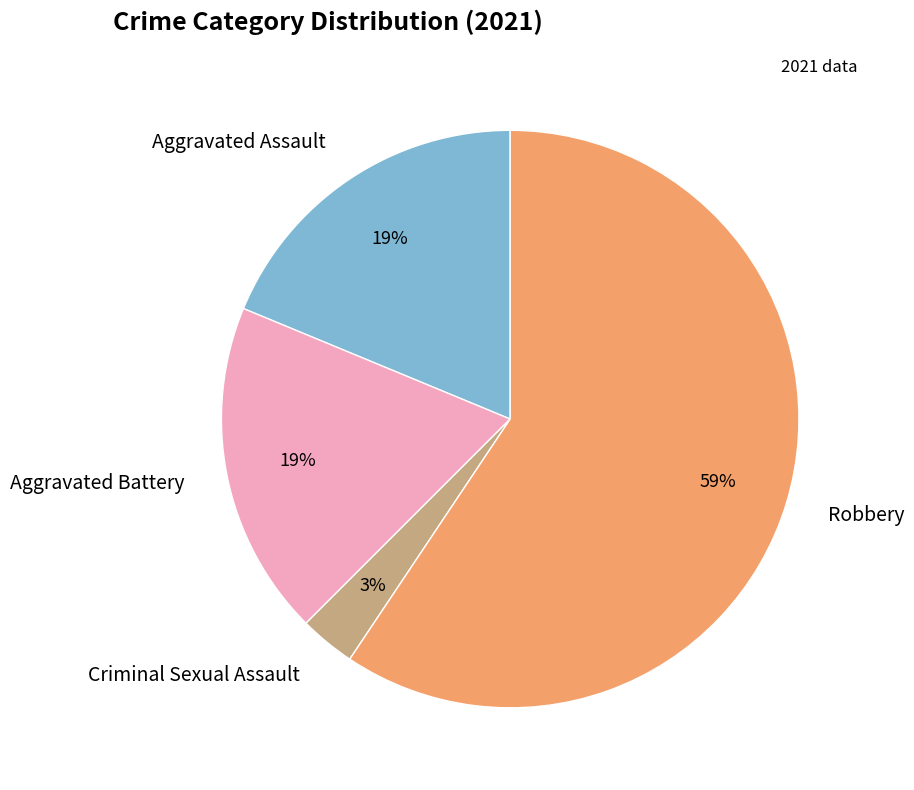

True or false: Criminal Sexual Assault accounts for 11% of the total.

False